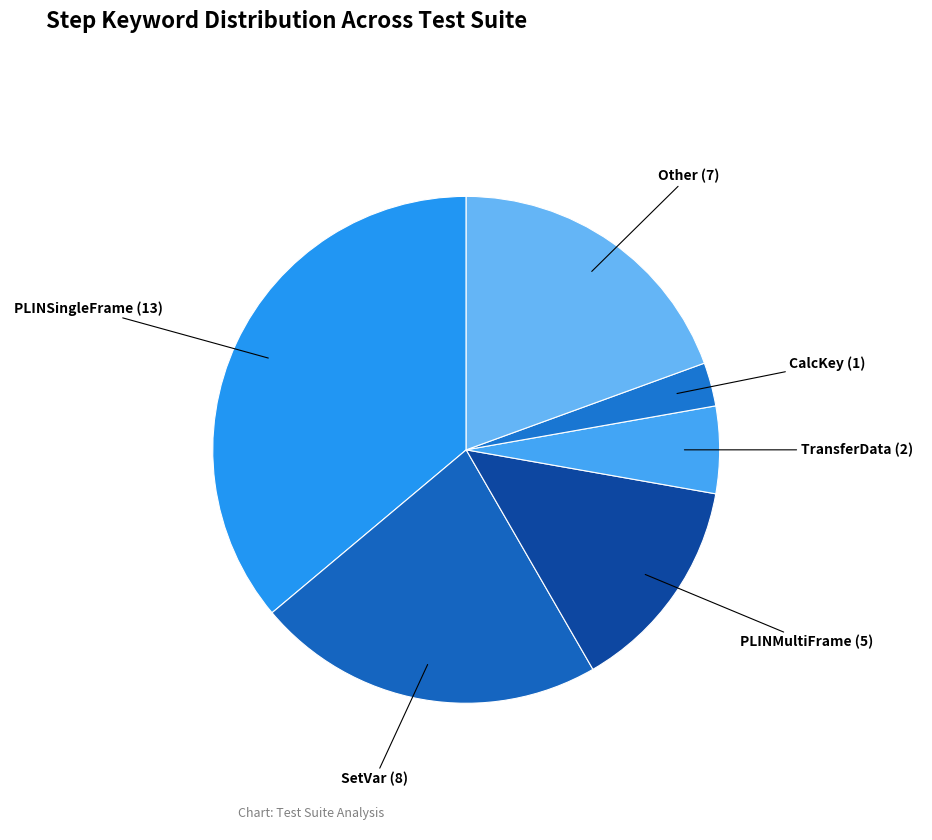

Does CalcKey account for over 50% of the chart?

No